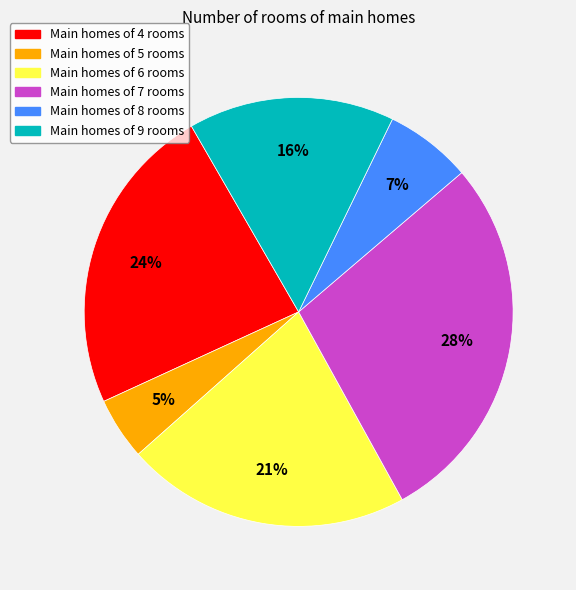

To the nearest percent, what portion does Main homes of 4 rooms represent?

24%